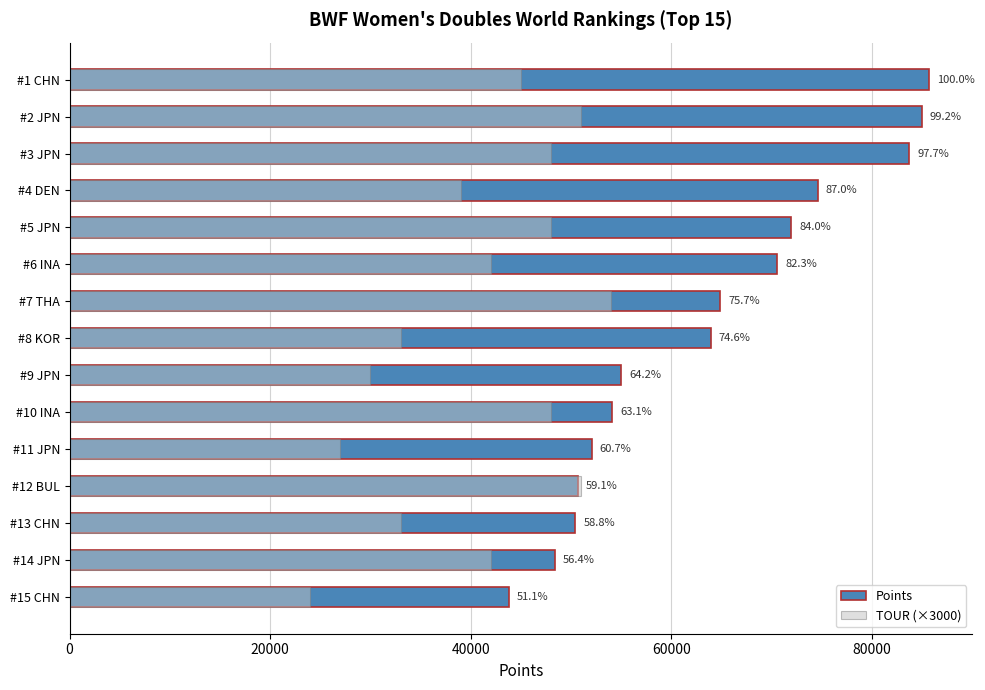

Reading right to left, list all the values displayed in this chart.

Points: 43790.0	48380.0	50427.9	50654.6	52050.0	54119.8	55010.0	63919.1	64861.9	70544.8	71981.1	74594.1	83712.1	84997.9	85726.4
TOUR (×3000): 24000.0	42000.0	33000.0	51000.0	27000.0	48000.0	30000.0	33000.0	54000.0	42000.0	48000.0	39000.0	48000.0	51000.0	45000.0